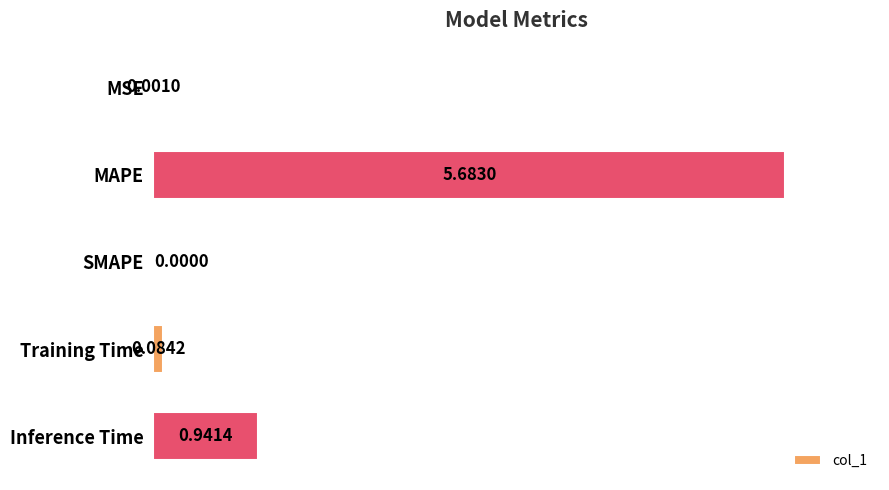

What is the average value?

1.3